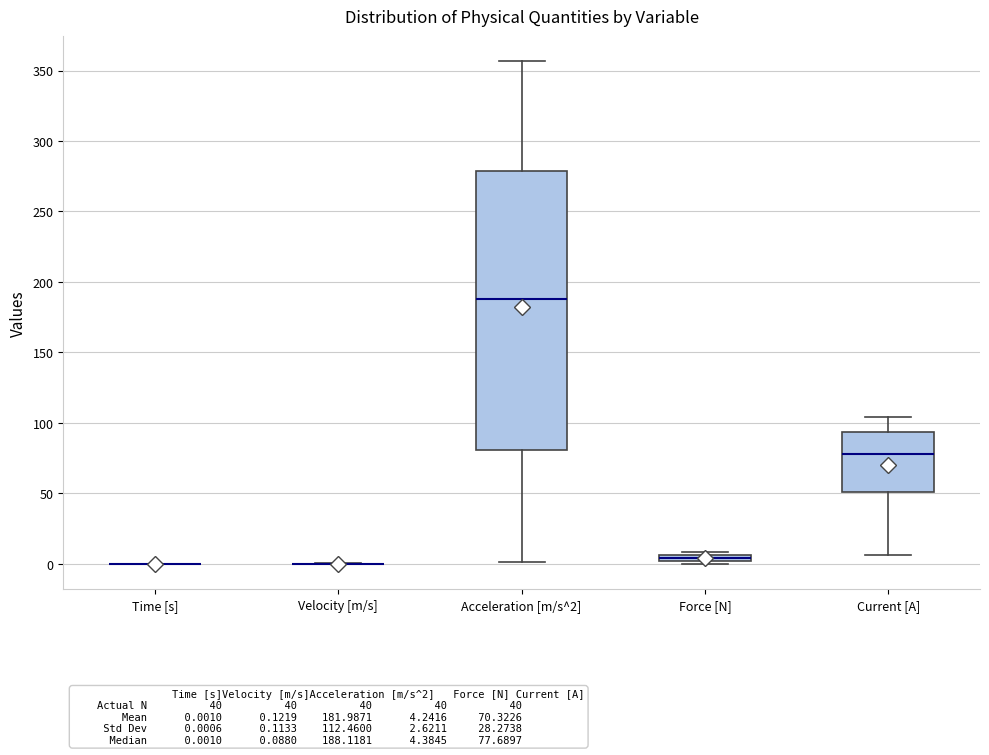

Which box is the tallest, from its lower edge to its upper edge?

Acceleration [m/s^2]